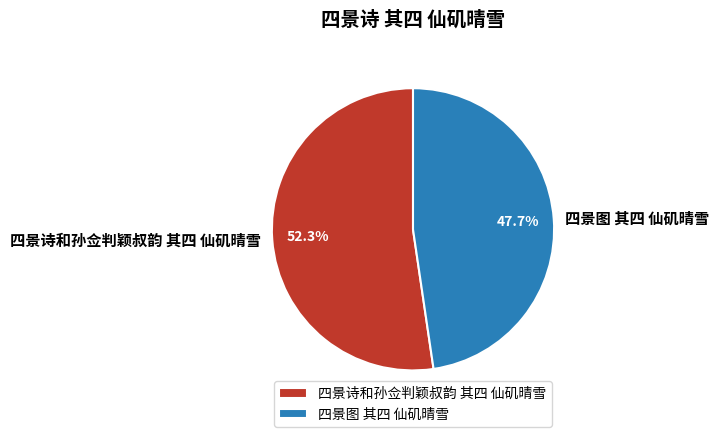

Is the sum of 四景图 其四 仙矶晴雪 and 四景诗和孙佥判颖叔韵 其四 仙矶晴雪 greater than half?

Yes